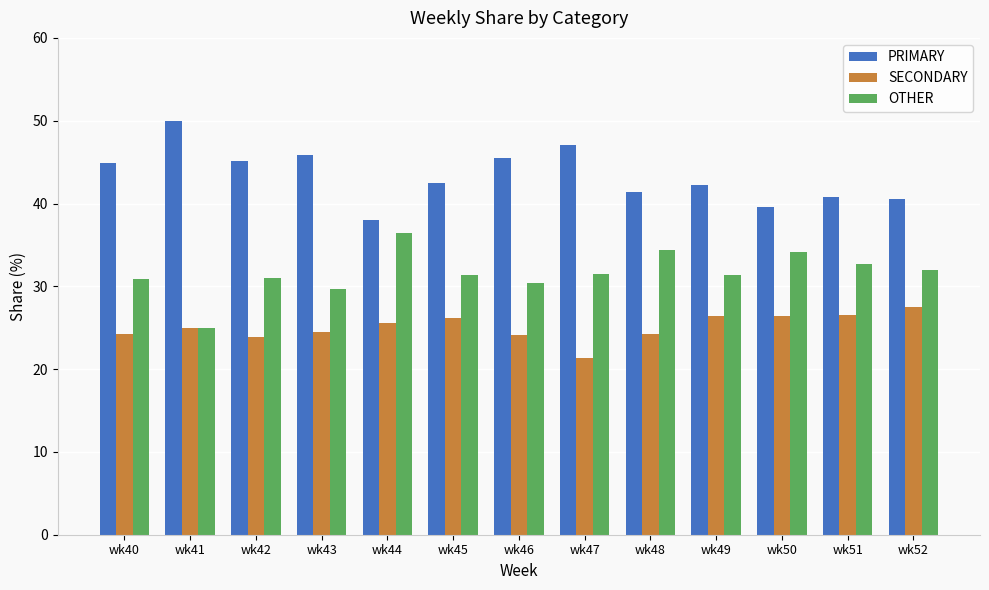

What value does the OTHER series have at wk48?

34.3